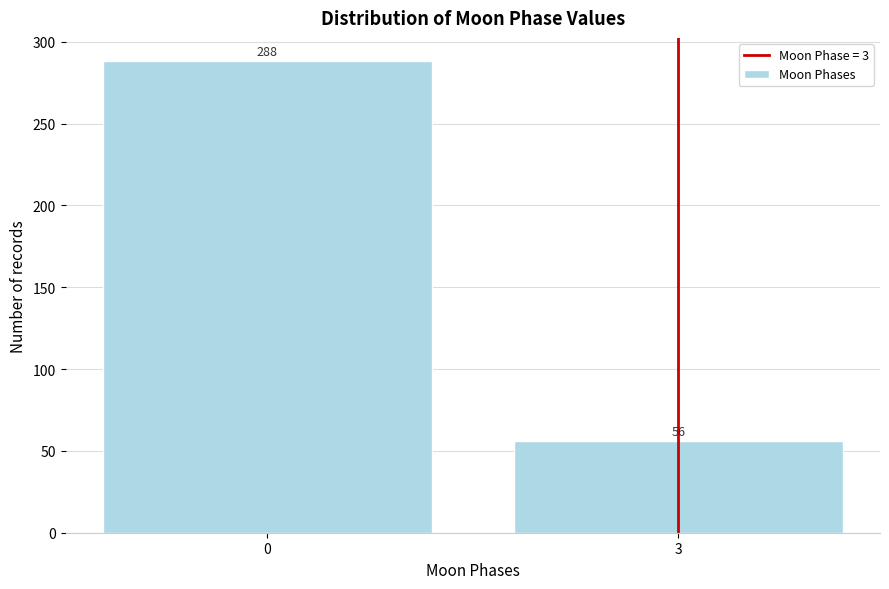

Reading left to right, what are all the values shown in this chart?

0=288	3=56